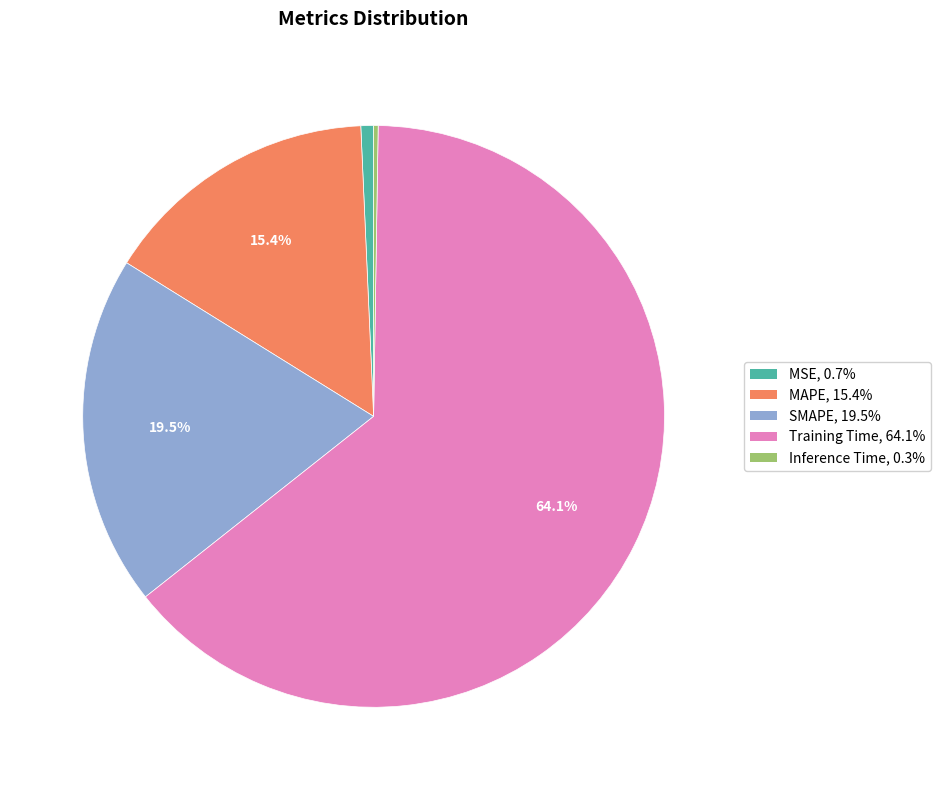

Which slice is the largest?

Training Time